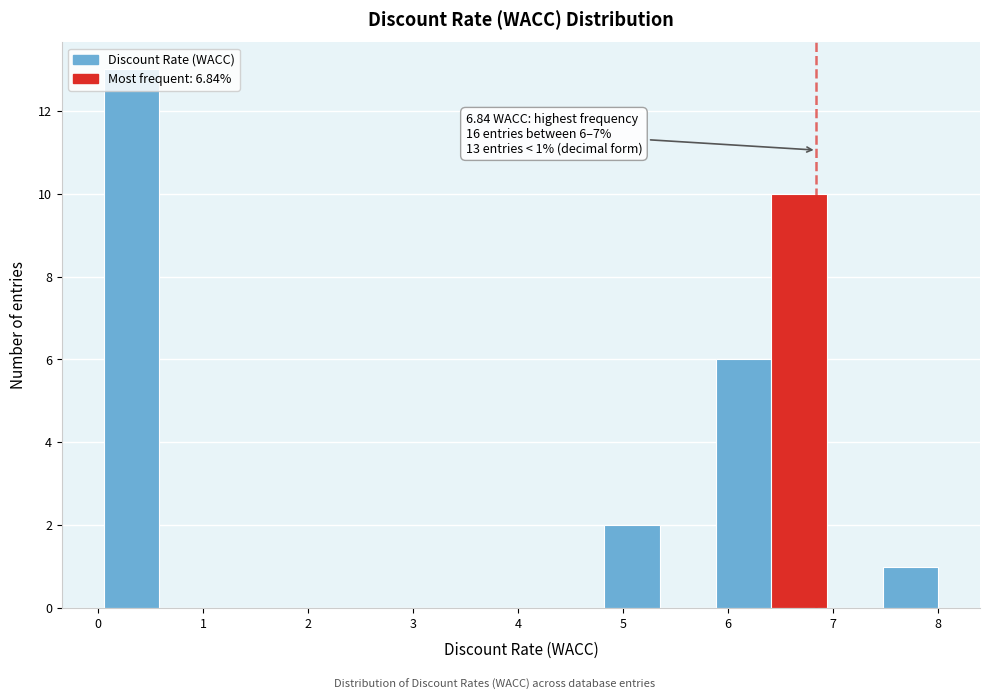

Which range on the x-axis has the tallest bar?

0.1 to 0.6